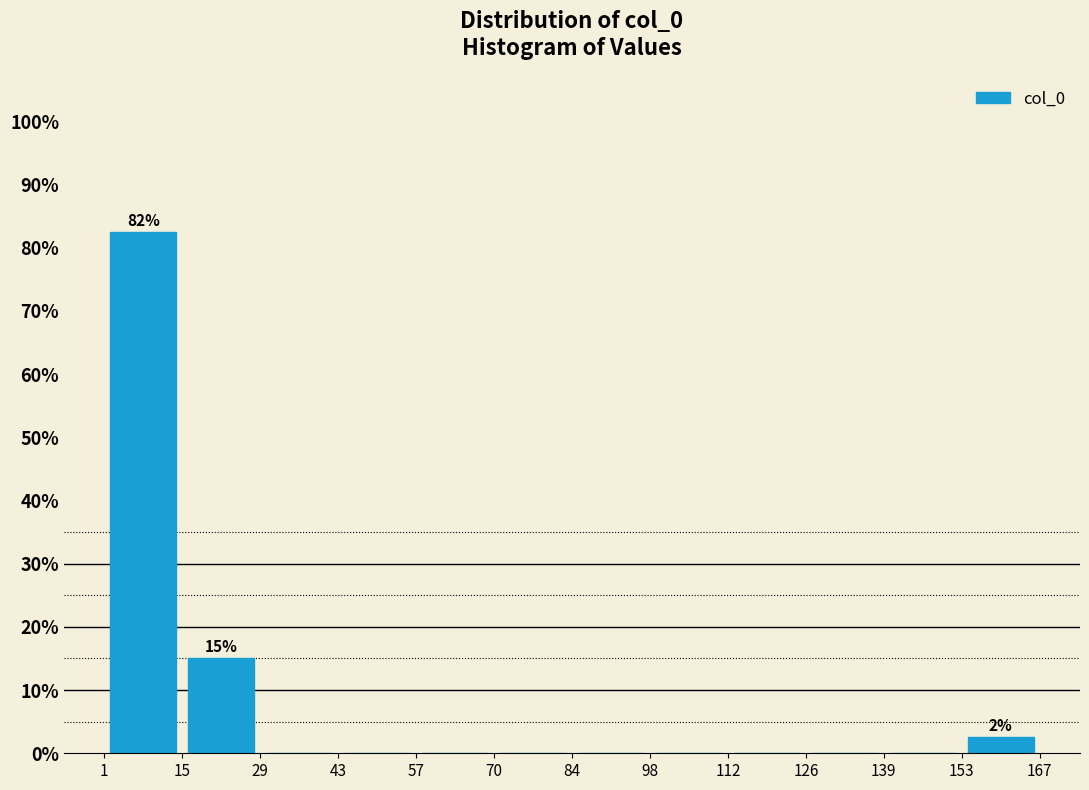

Over which range of the x-axis is the bar tallest?

1 to 15